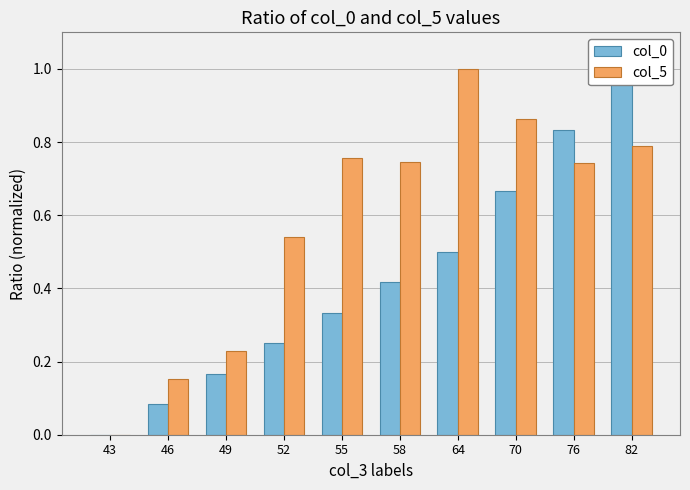

What is the value of the col_5 bar at the 3rd from the left?

0.2